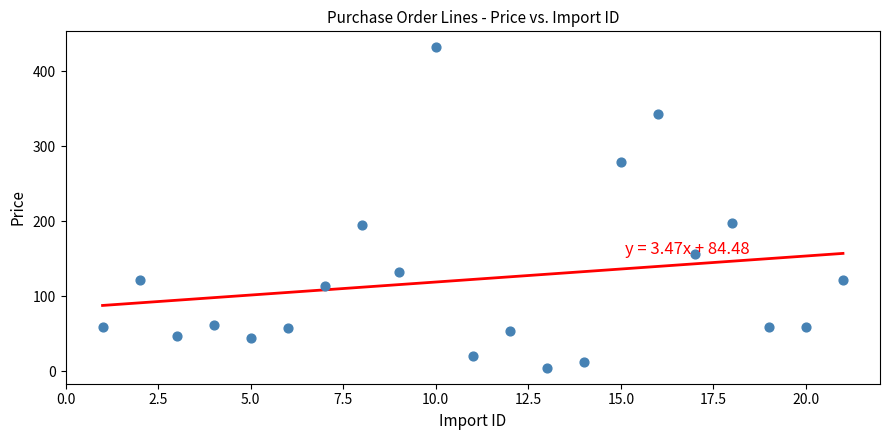

What is the range of Y values (max minus min)?

427.0